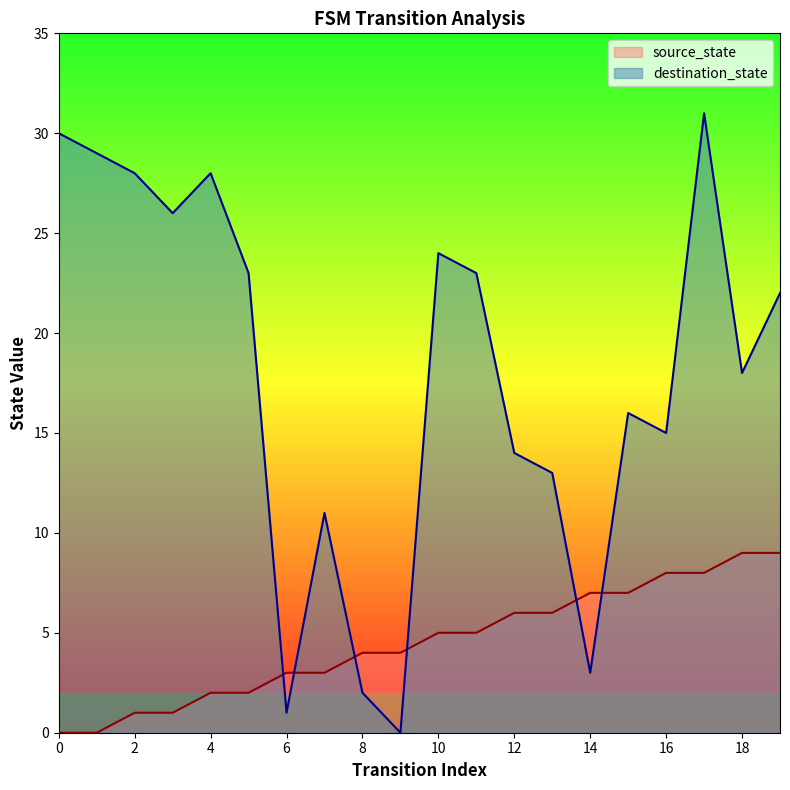

At which category is the sum across all series the highest?

17